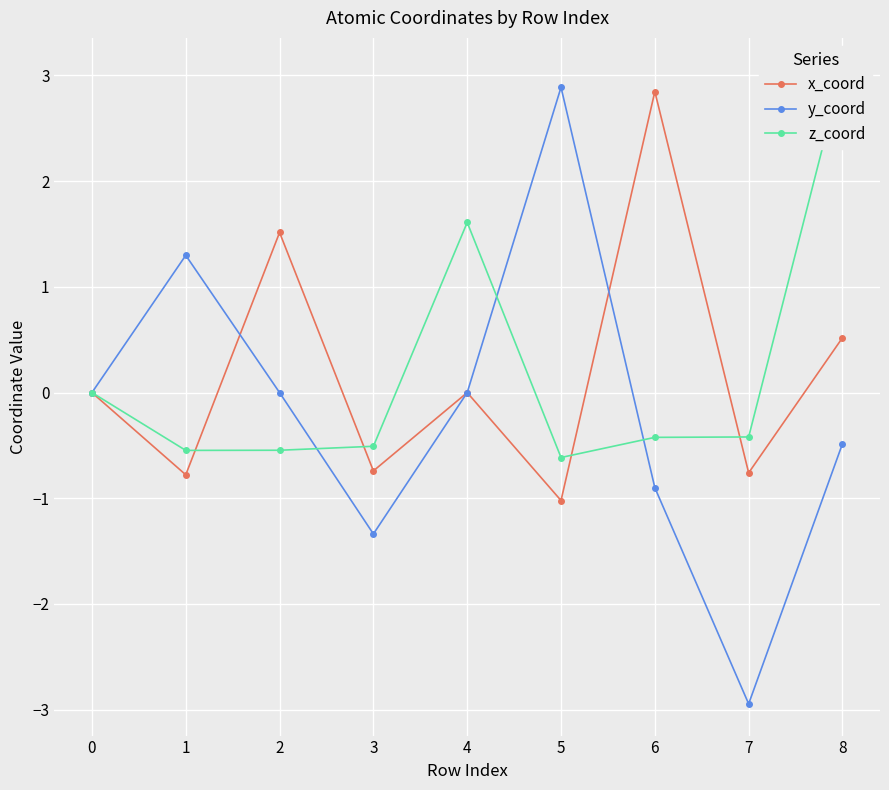

What is the highest value of the x_coord series?

2.8